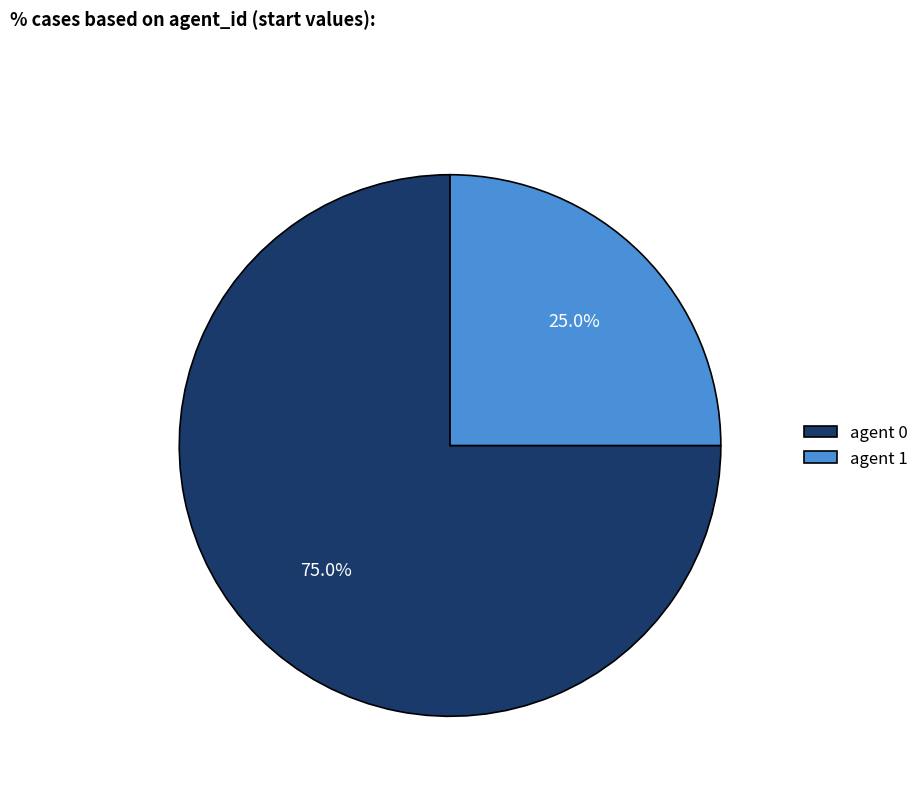

What is the majority slice?

agent 0